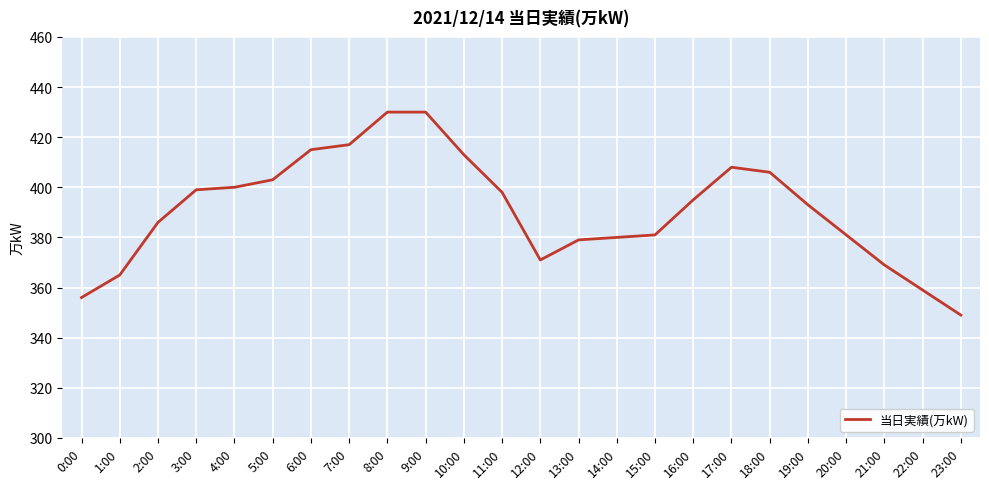

What is the difference between the maximum and minimum values?

81